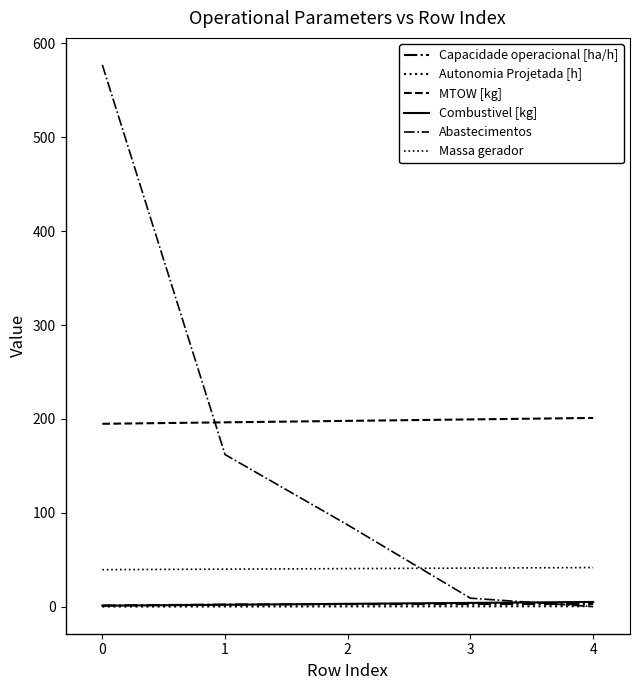

How many lines are shown in the chart?

6